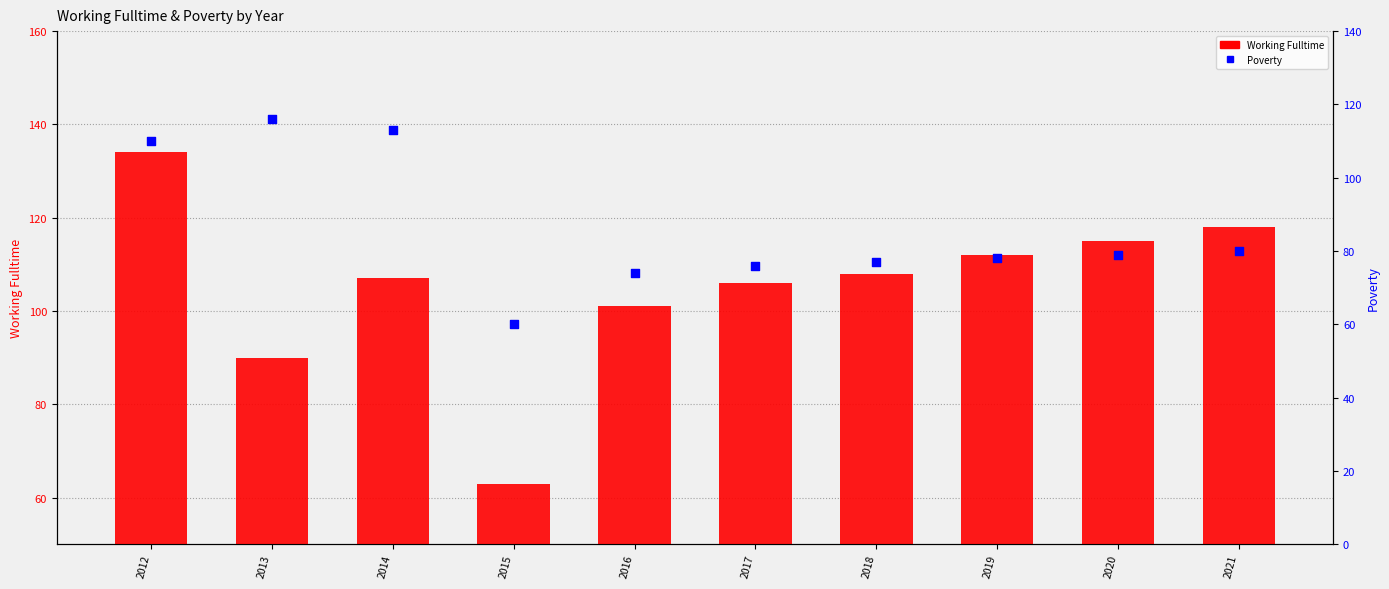

Is the value of Working Fulltime at 2015 greater than the value of Poverty at 2013?

No